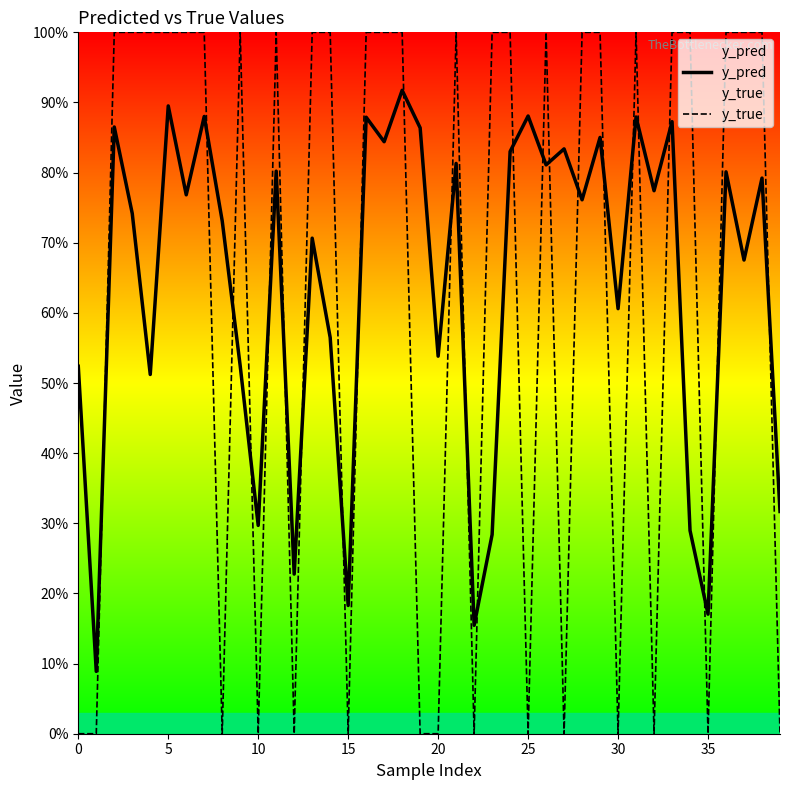

What is the total value across all series at 16?

1.9